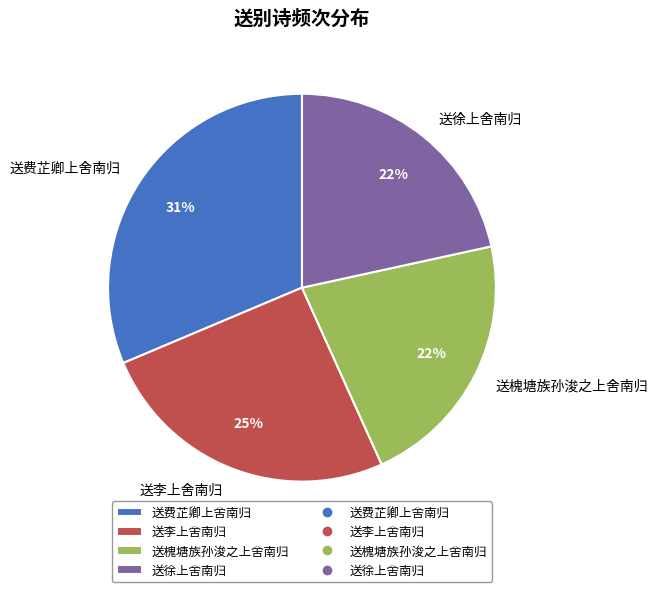

True or false: 送徐上舍南归 accounts for 16% of the total.

False